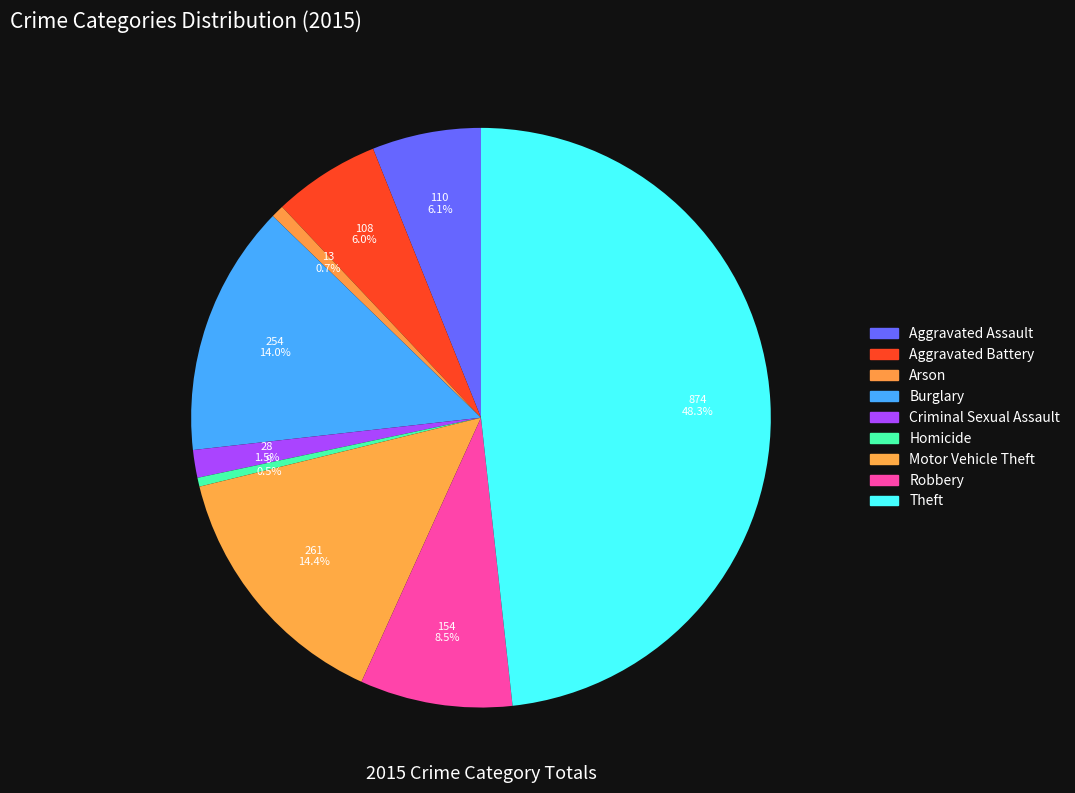

What percentage is NOT represented by Aggravated Battery?

94.0%